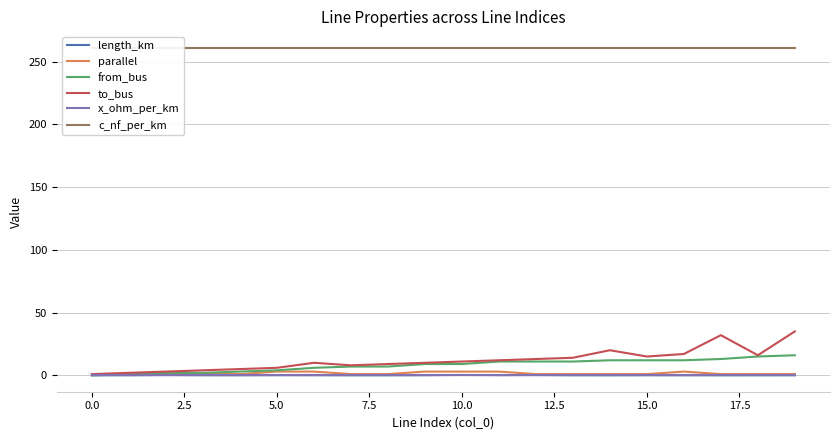

True or false: parallel and to_bus cross at least once.

False